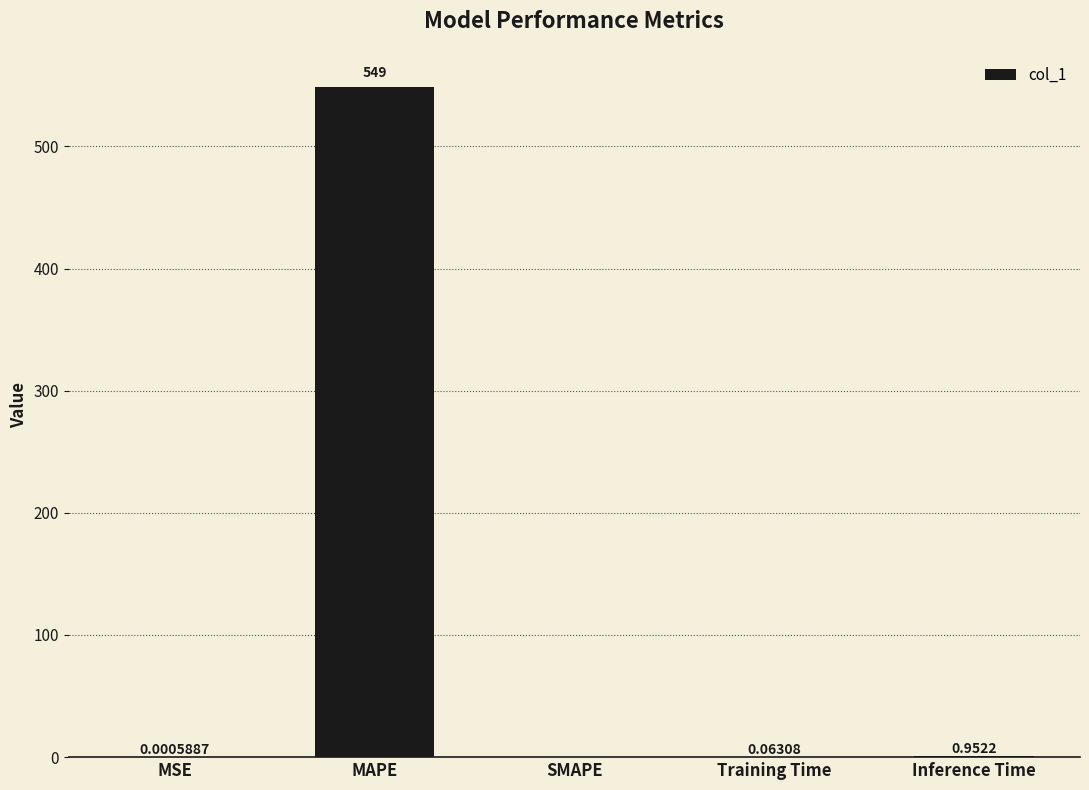

Which has a higher value, MSE or MAPE?

MAPE